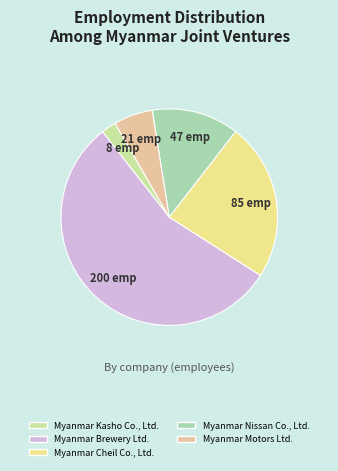

How many slices are in this pie chart?

5